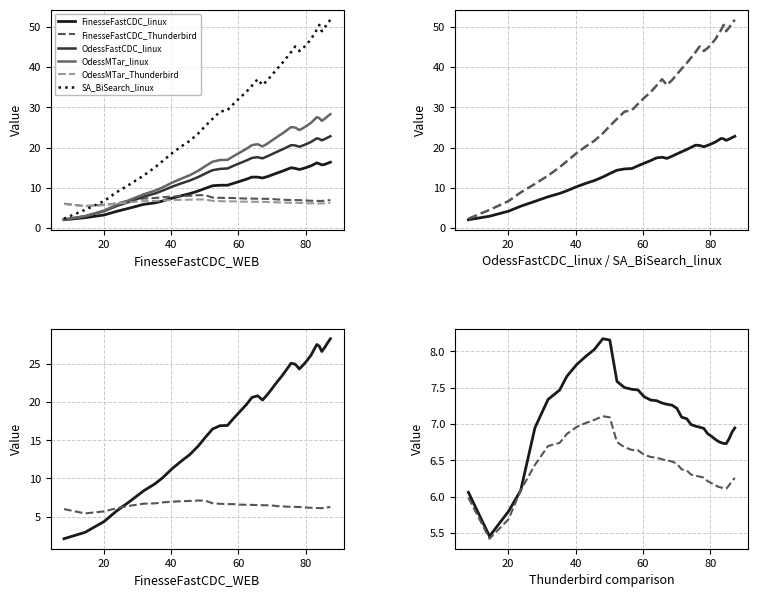

Count the number of categories in the chart.

40